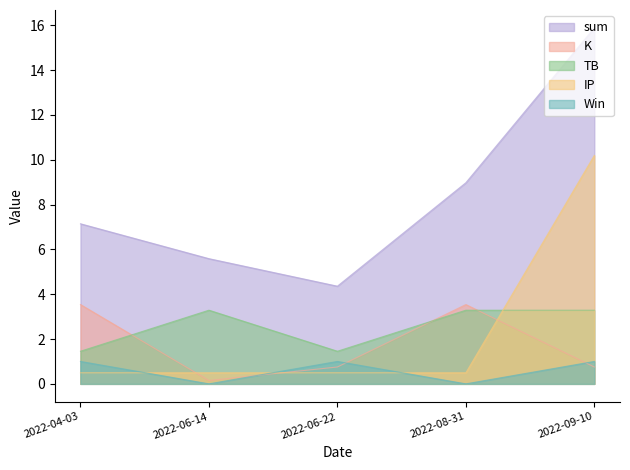

What is the sum of all Win values?

3.0